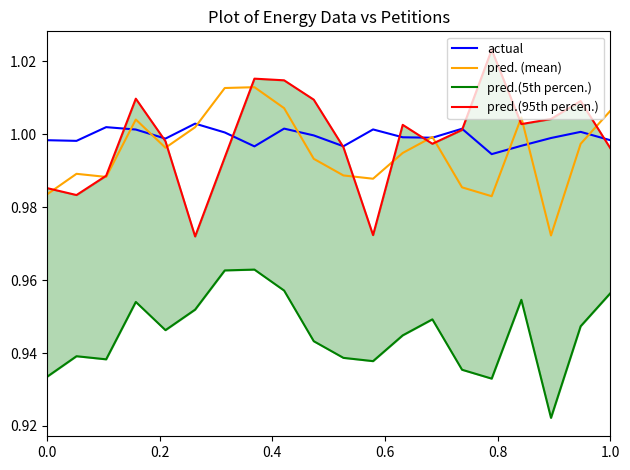

What is the greatest value displayed?

1.0